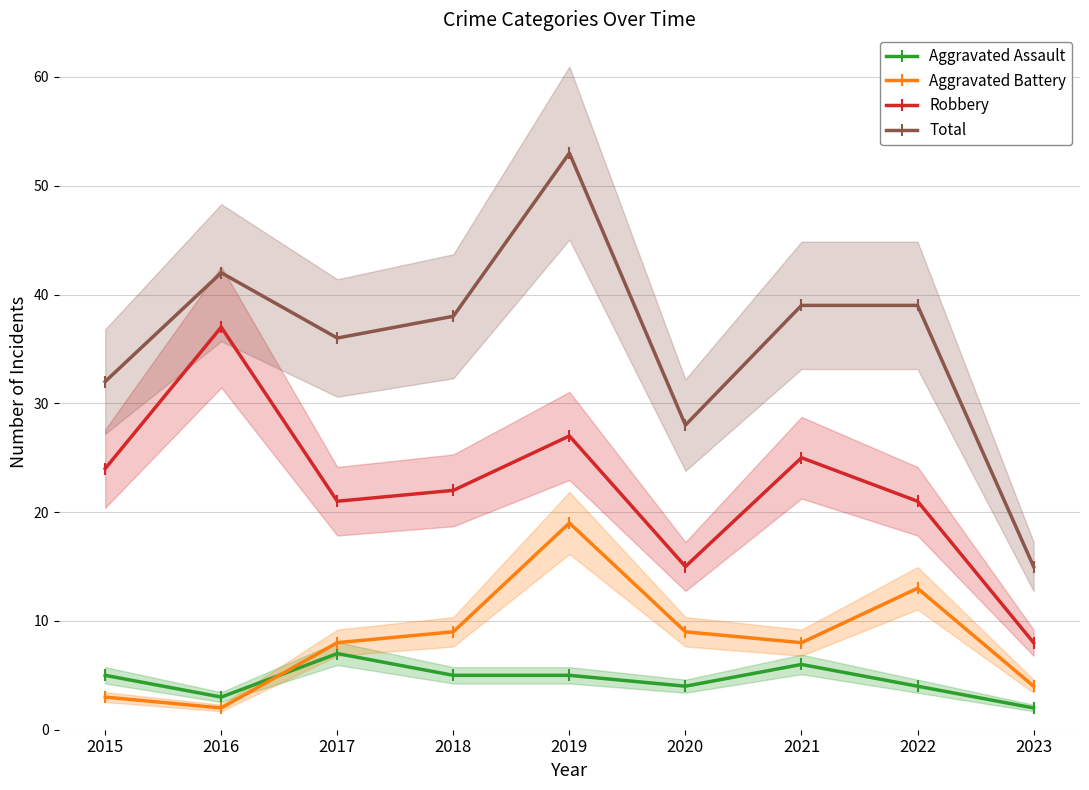

Which series has the largest range (max minus min)?

Total